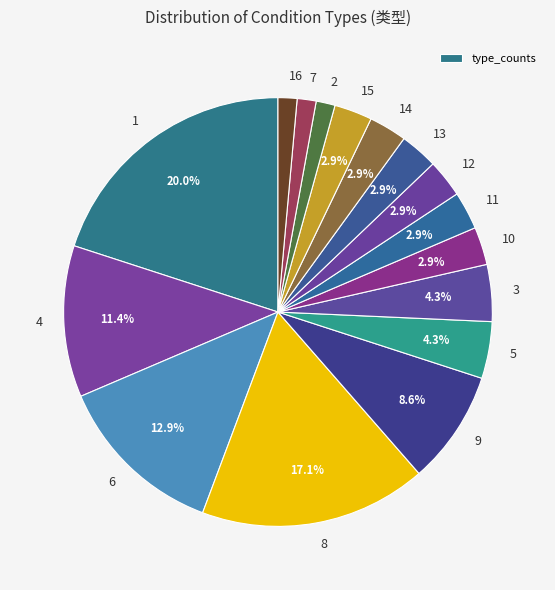

Which has a higher value, 7 or 12?

12